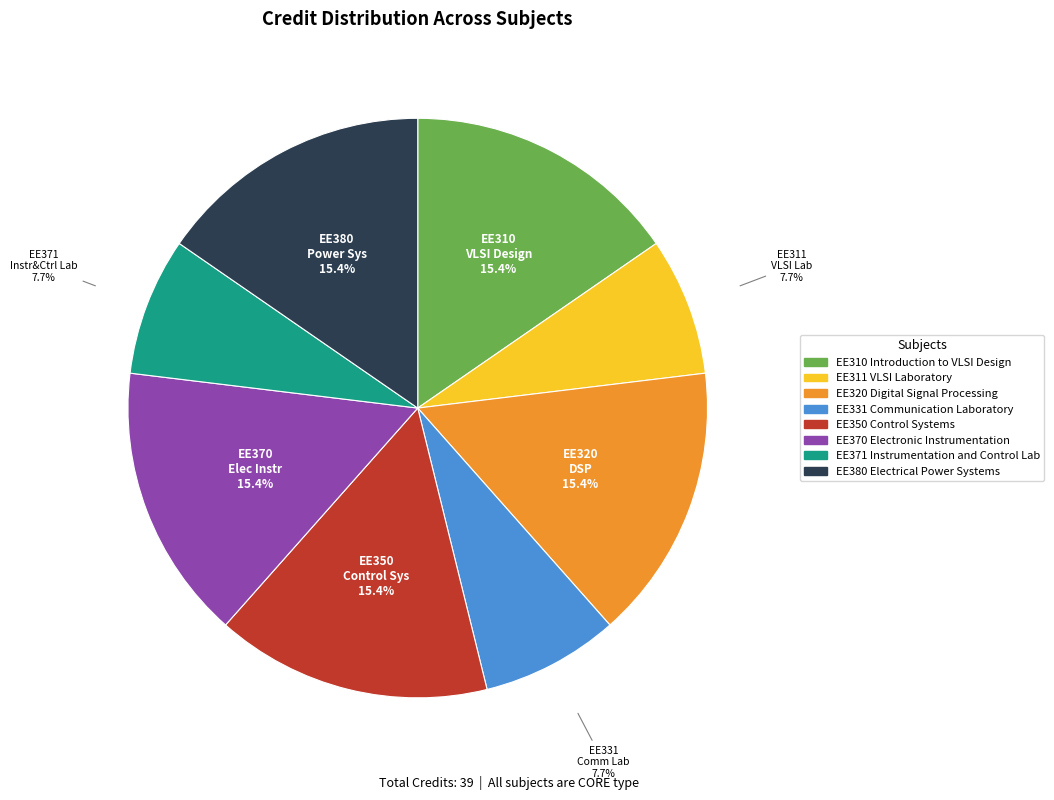

Approximately how many times larger is the value at EE320 Digital Signal Processing compared to EE310 Introduction to VLSI Design?

1.0